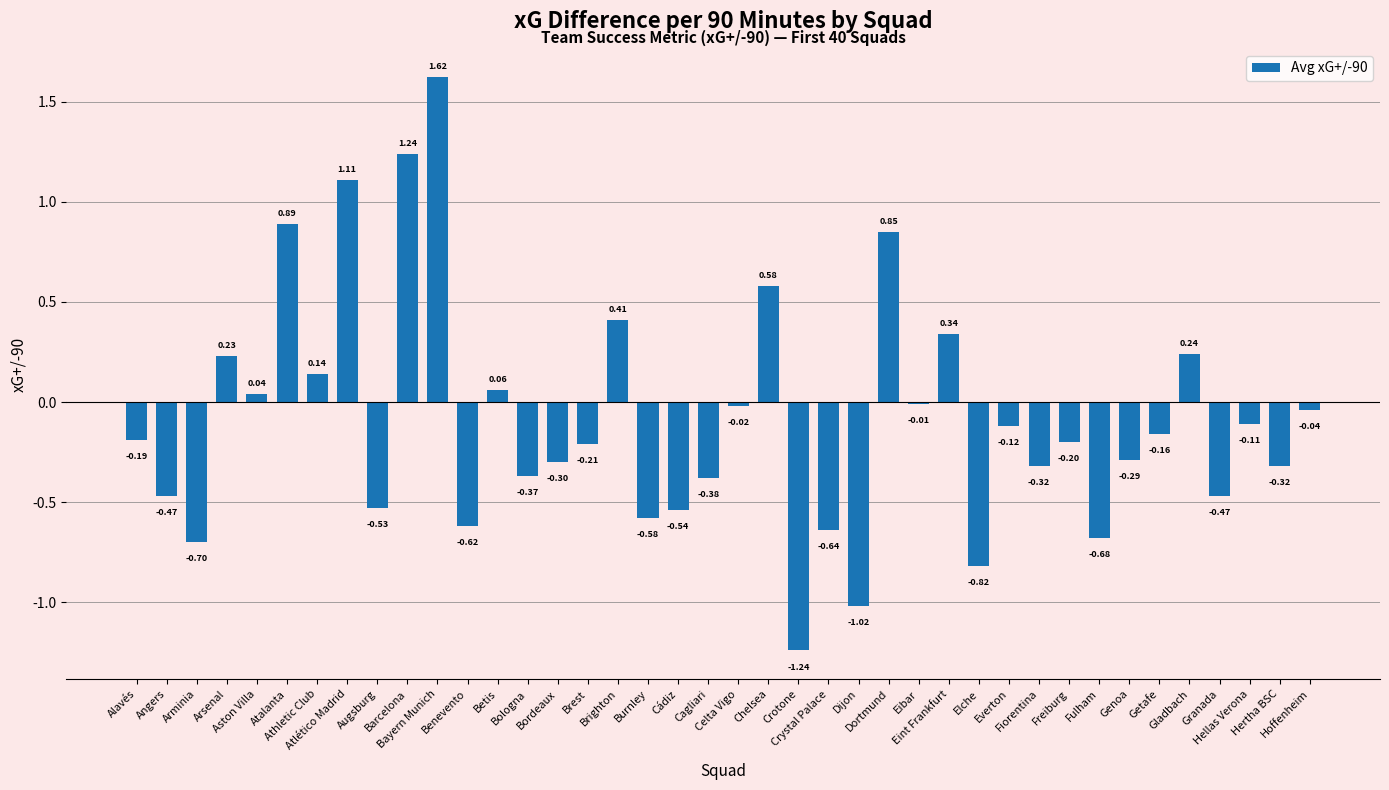

How many bars are there in total?

40